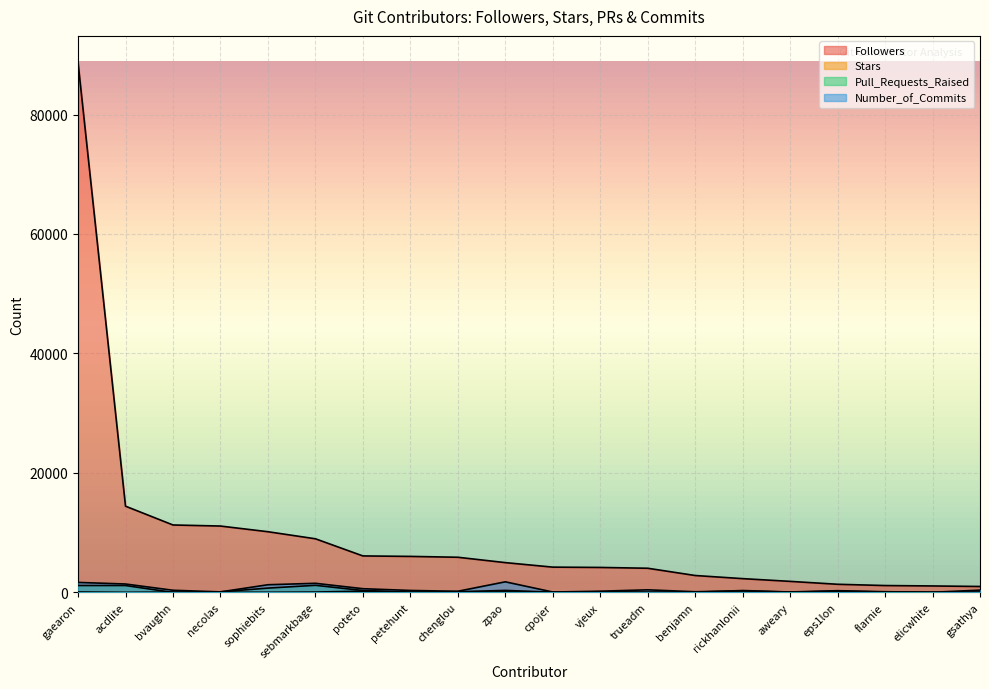

What is the difference between the Pull_Requests_Raised values at sebmarkbage and necolas?

1092